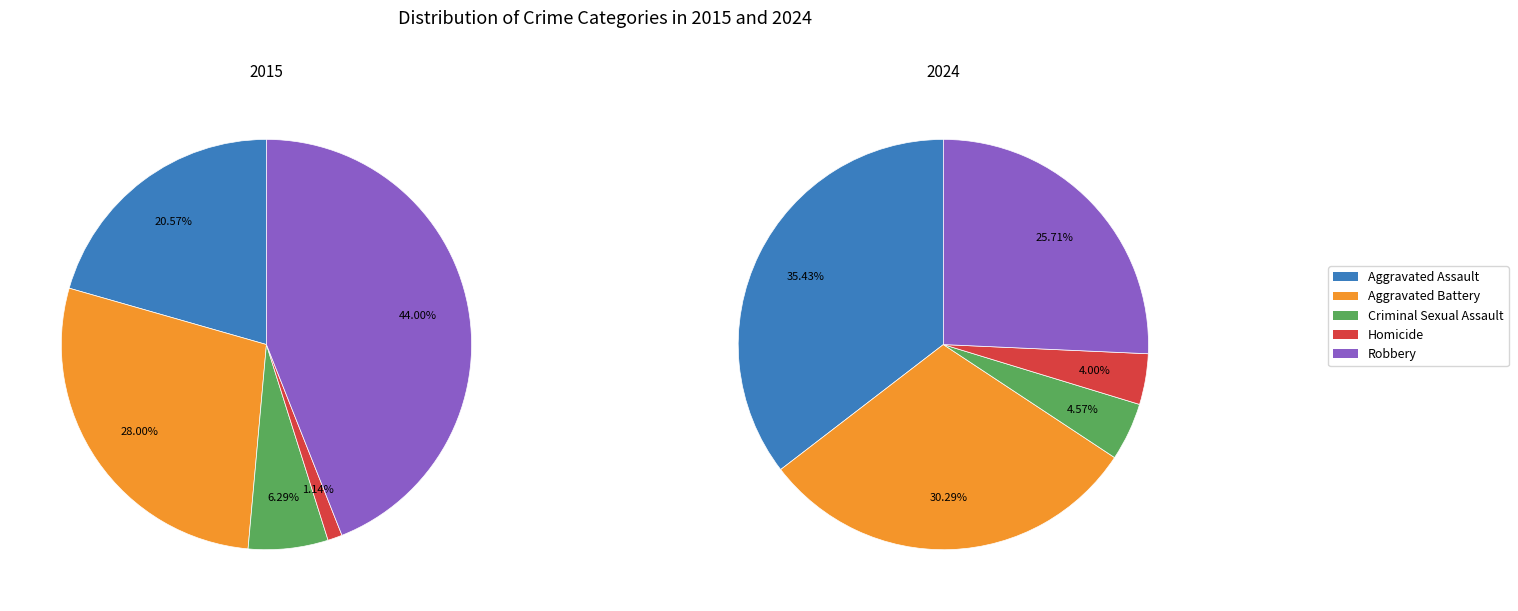

How many slices are in this pie chart?

10